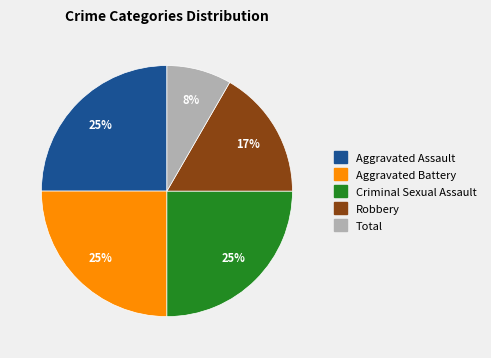

Is Total the majority of the pie?

No